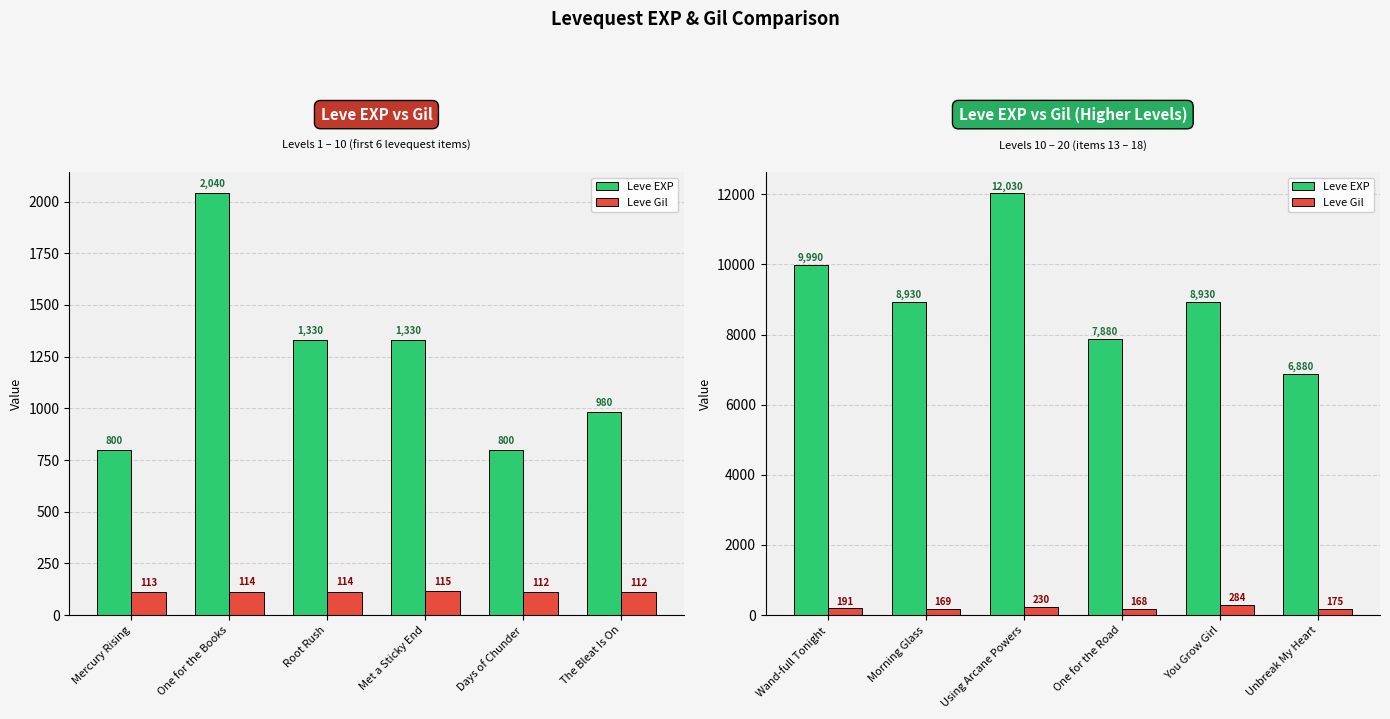

How many groups of bars are there?

6